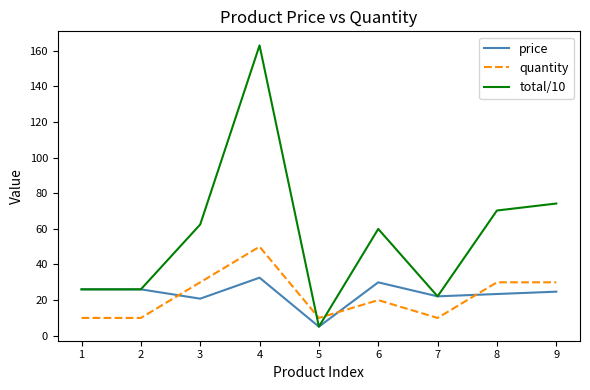

List the series in order of their peak value, highest first.

total/10, quantity, price